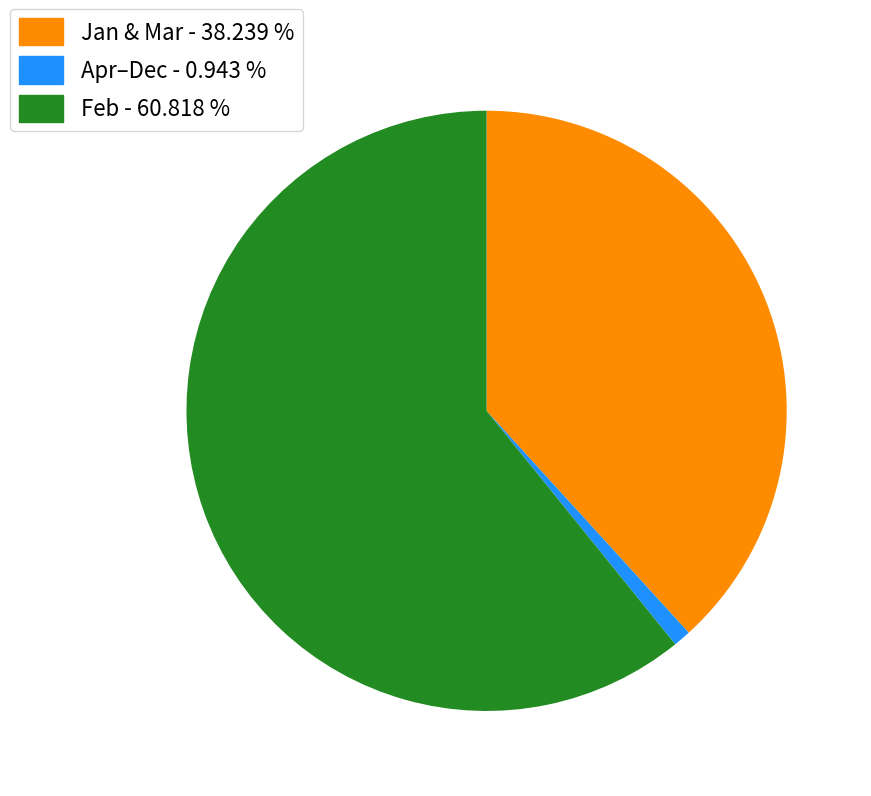

Is there a majority slice in this chart?

Yes